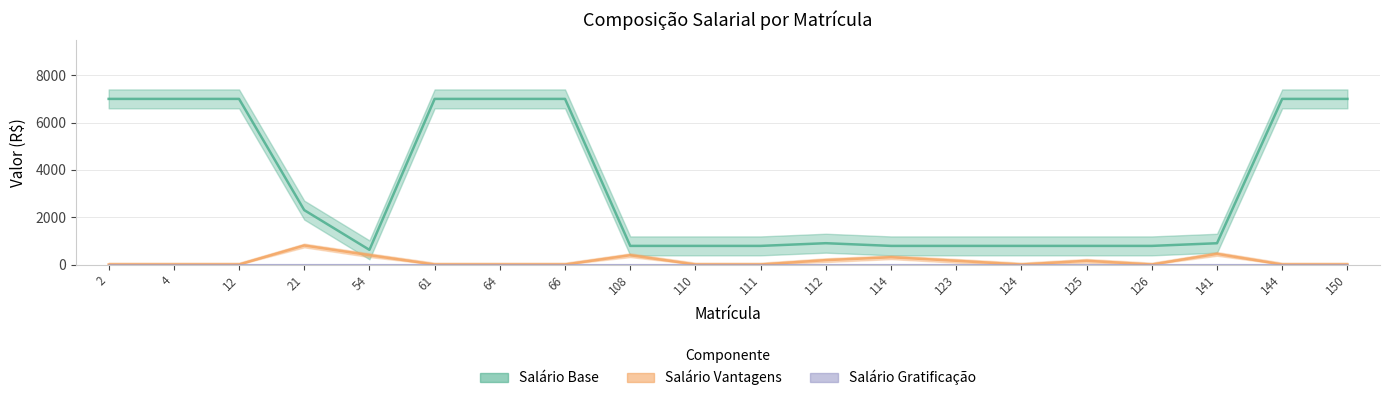

What is the value of the Salário Base point at the 19th from the left?

7000.0